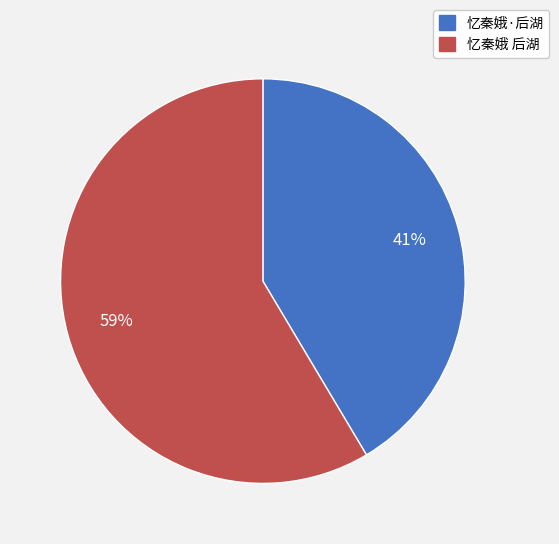

Which category accounts for the majority?

忆秦娥 后湖